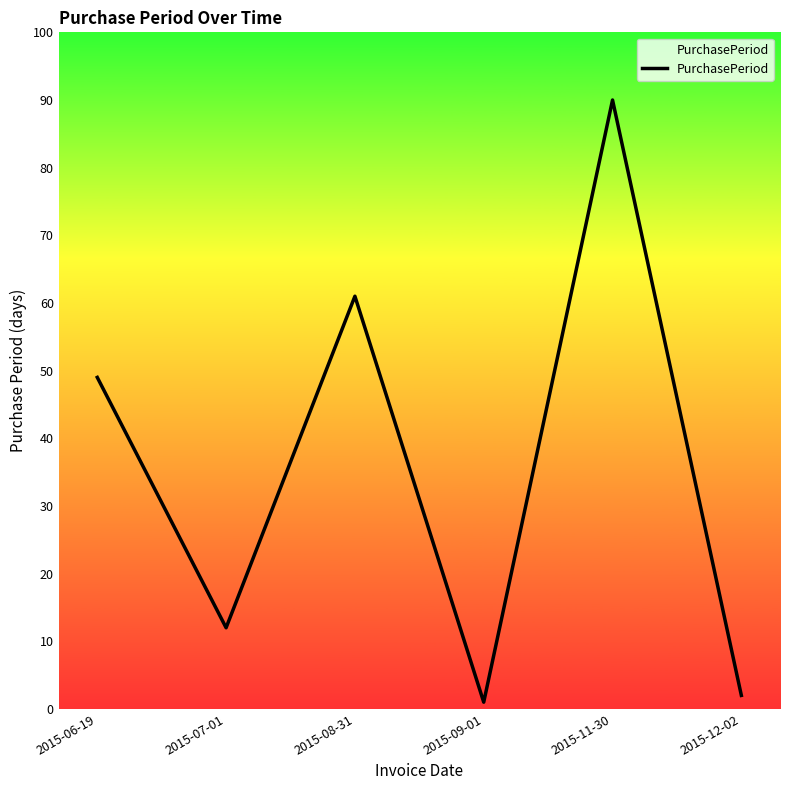

Reading left to right, what are all the values shown in this chart?

49	12	61	1	90	2